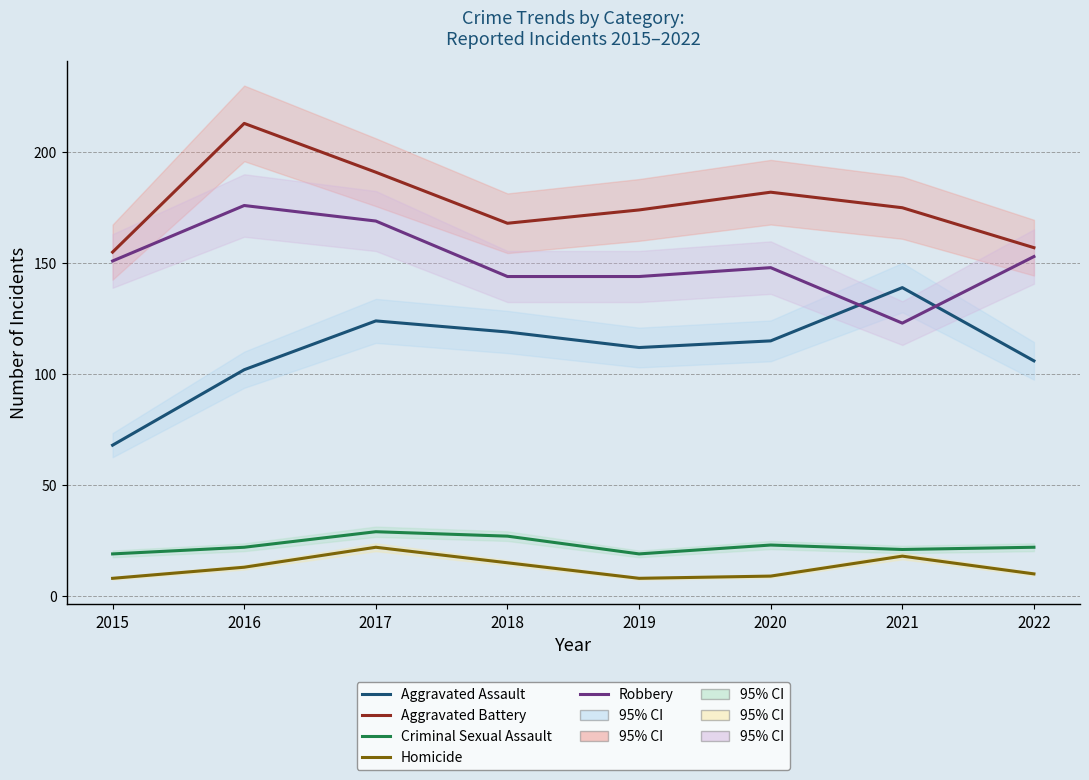

Between 2022 and 2019, which is larger?

2019